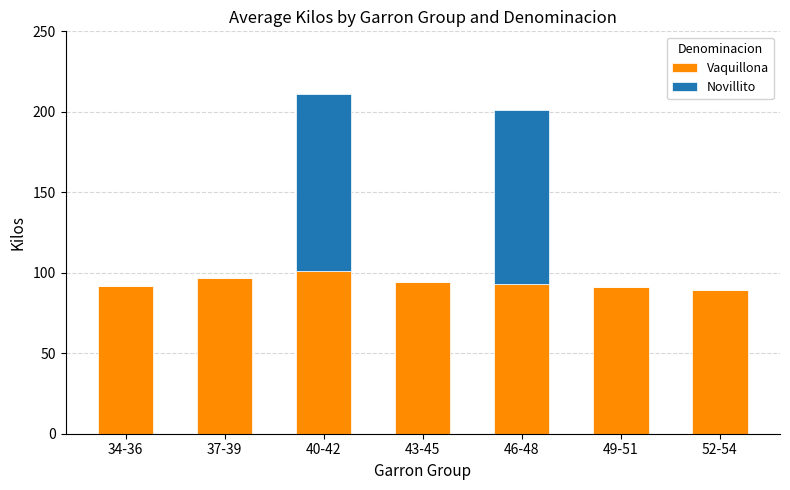

What is the highest value of the Vaquillona series?

101